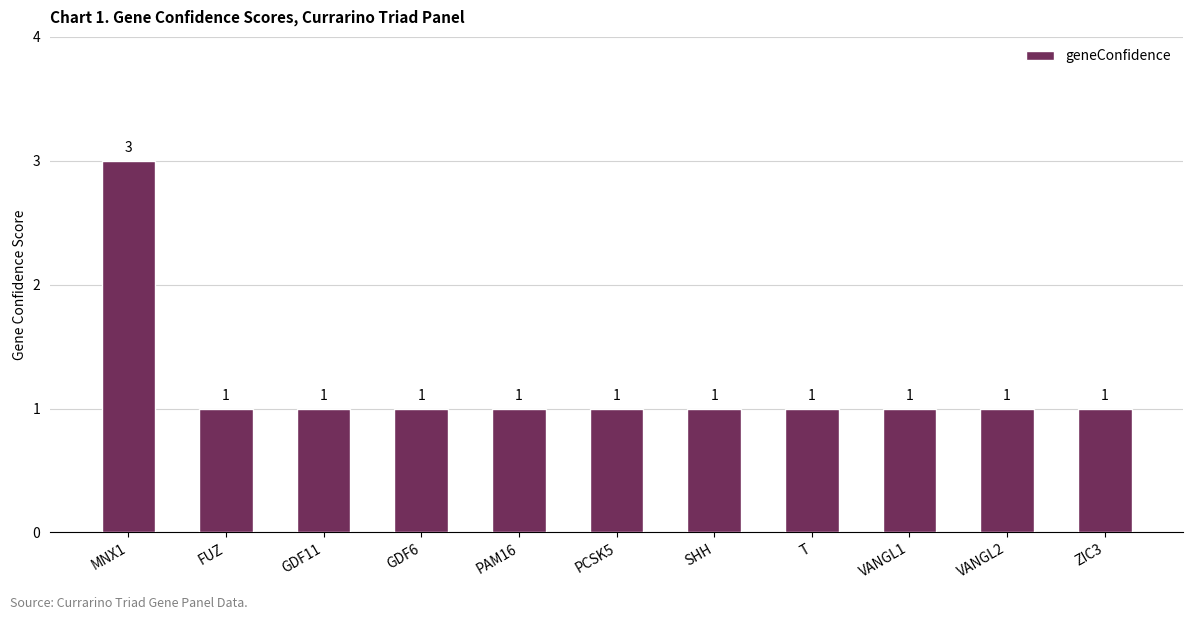

What is the ratio of the value at GDF11 to the value at PAM16?

1.0